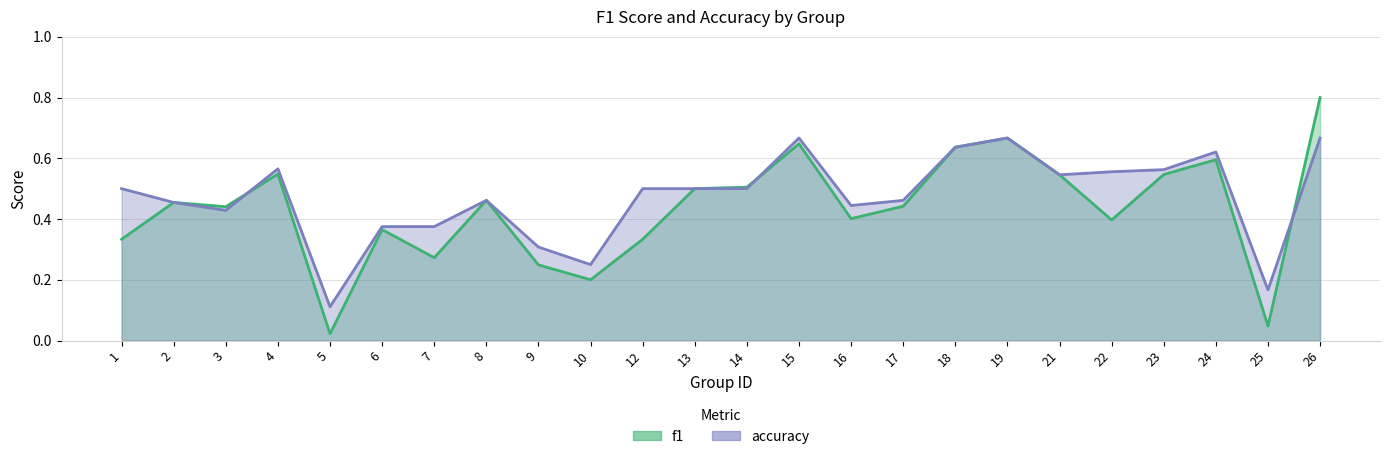

What is the value of the f1 line point at the 10th from the left?

0.2